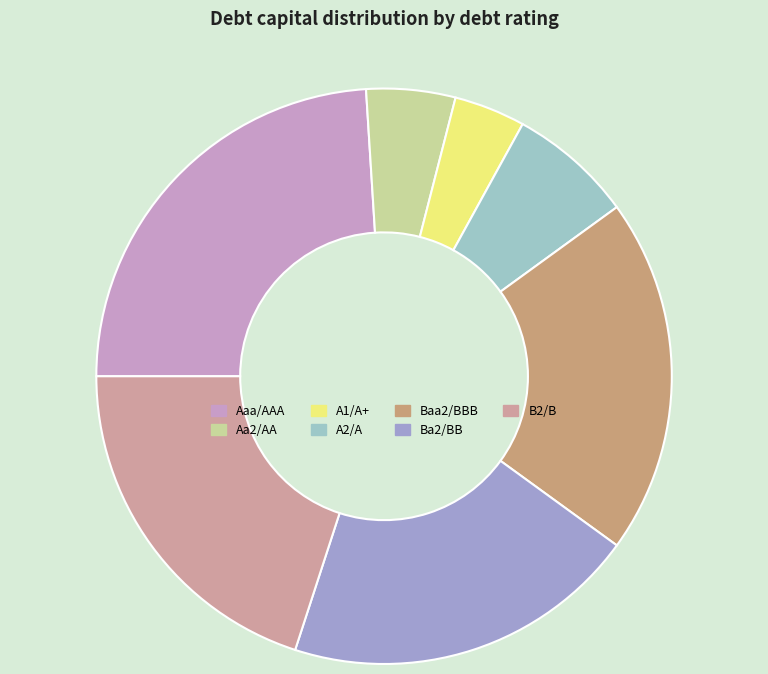

How many slices are in this pie chart?

7